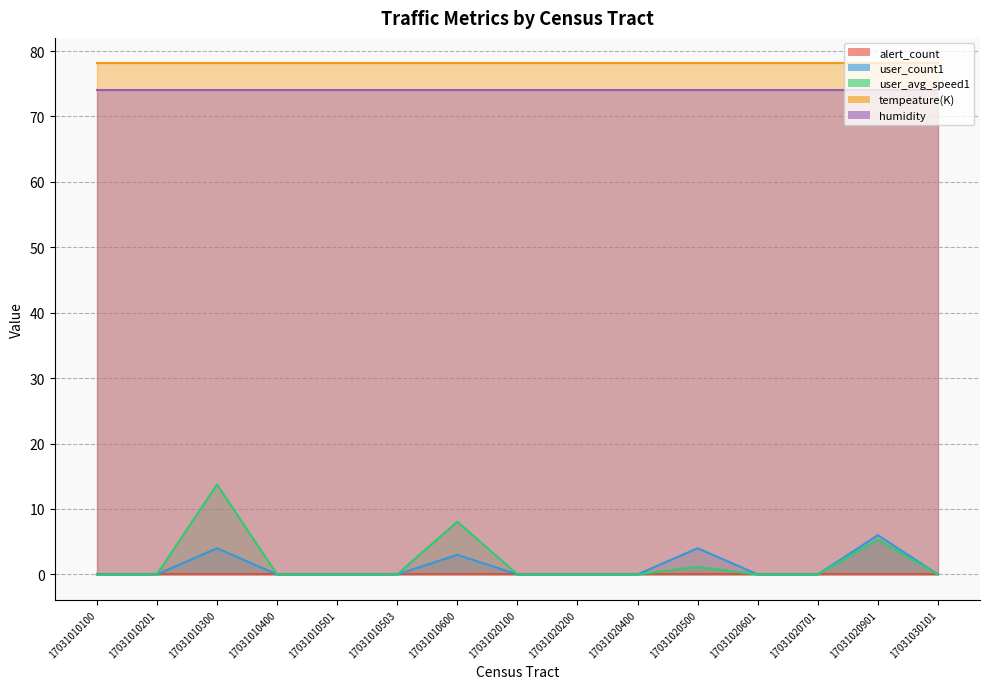

True or false: alert_count and user_avg_speed1 intersect in this chart.

False